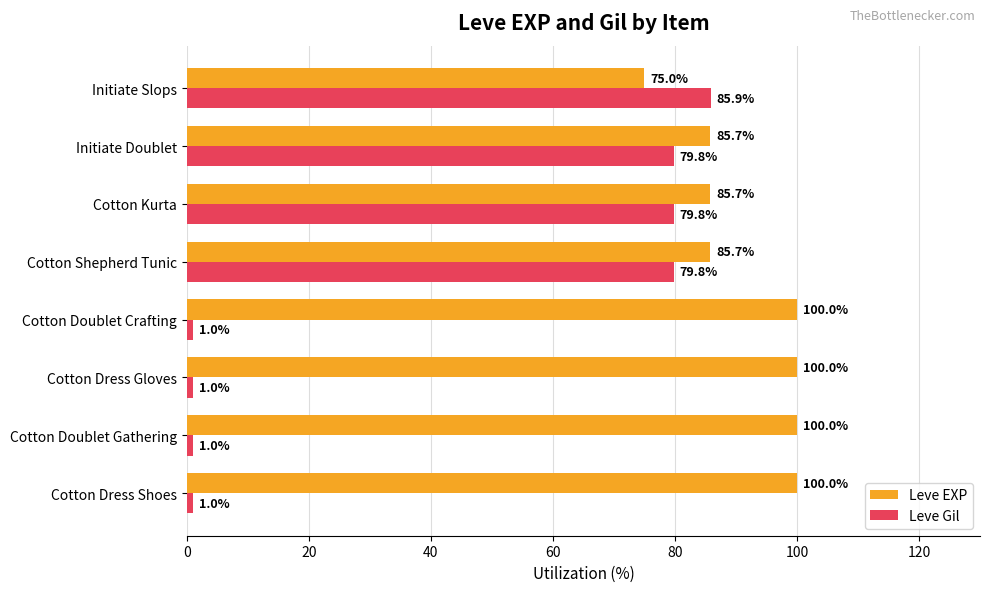

What is the average value of the Leve EXP series?

91.5